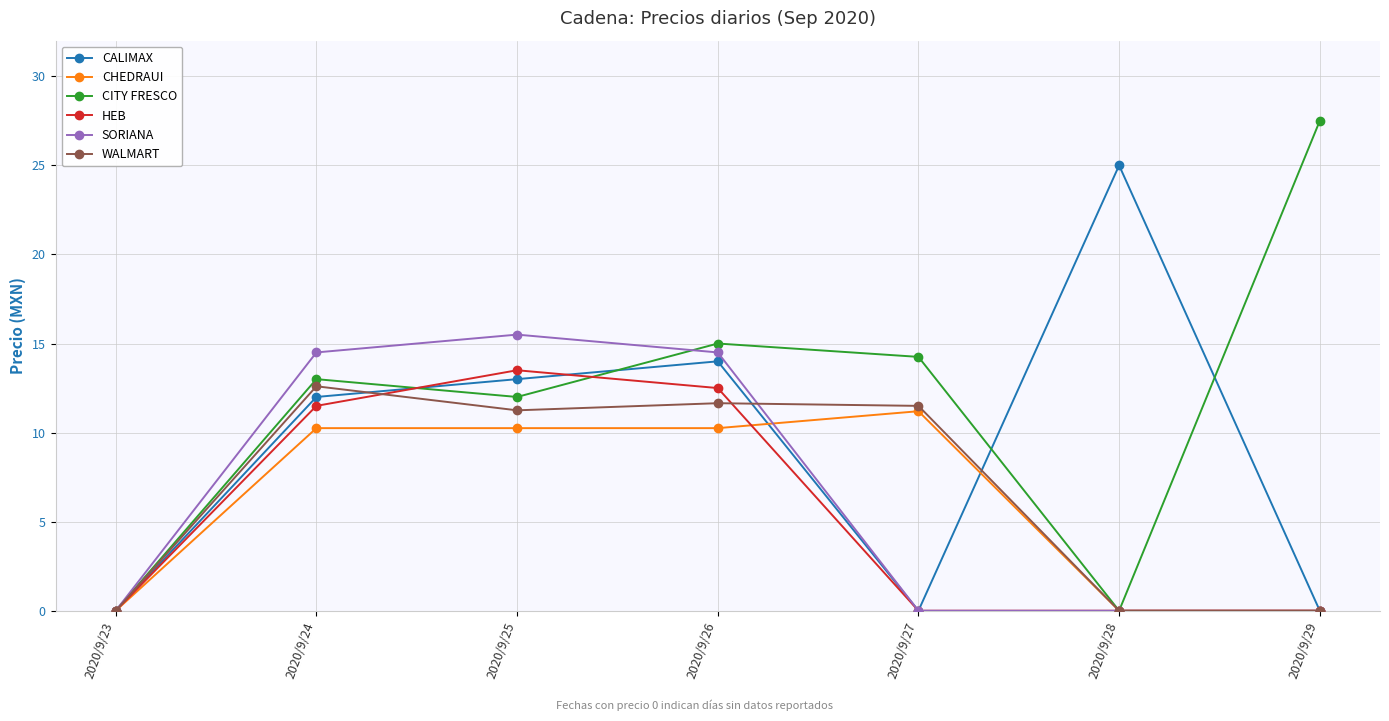

Is the value of CALIMAX at 2020/9/28 greater than the value of HEB at 2020/9/25?

Yes